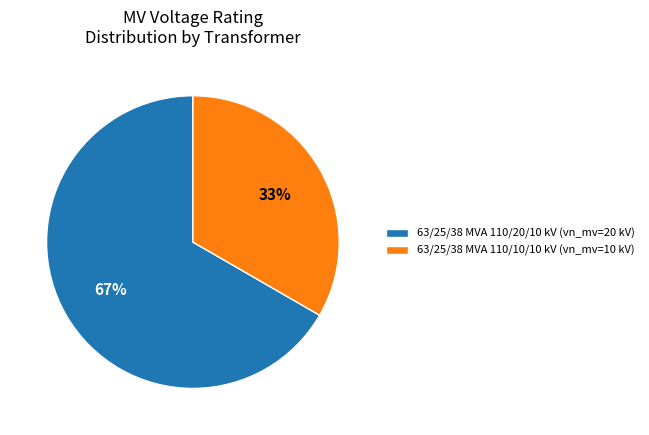

Approximately how many times larger is the value at 63/25/38 MVA 110/20/10 kV (vn_mv=20 kV) compared to 63/25/38 MVA 110/10/10 kV (vn_mv=10 kV)?

2.0